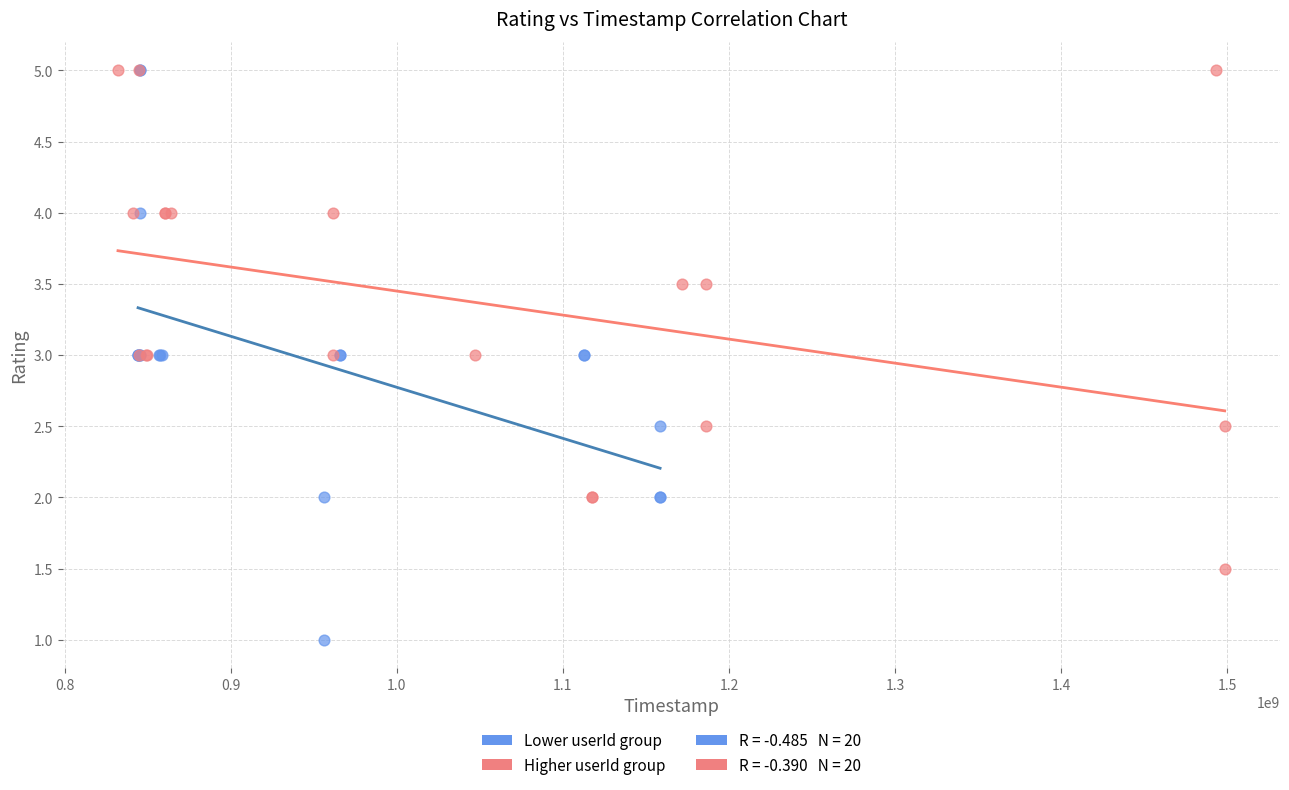

Which series has the largest Y range (max minus min)?

Lower userId group